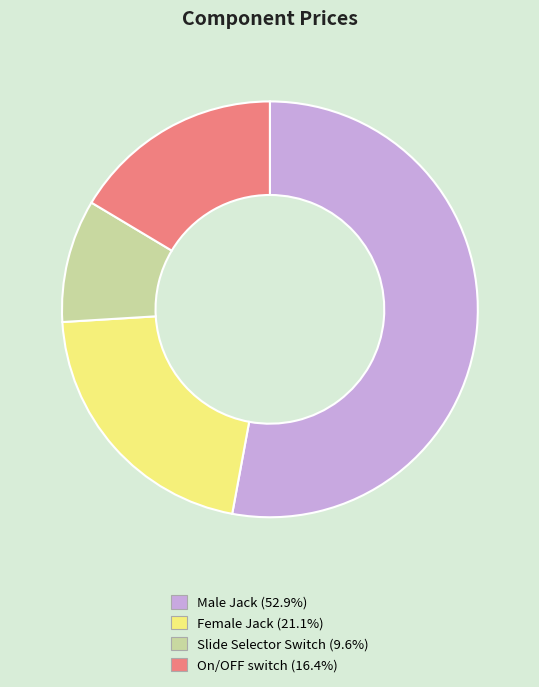

Does any single category account for the majority?

Yes